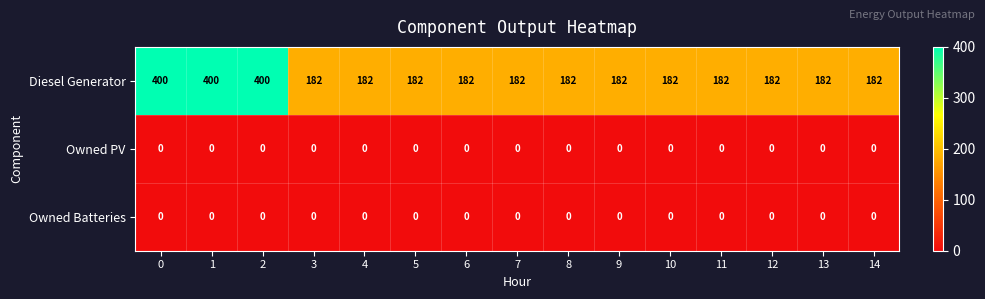

What is the difference between the highest and lowest values at 12?

182